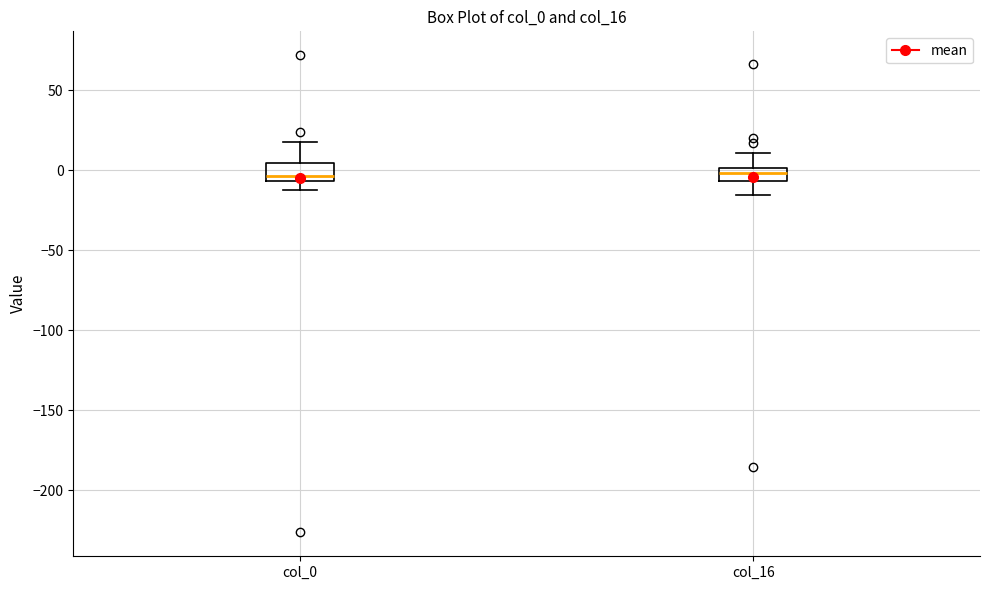

Reading left to right, read every box against the y-axis: the position of its median line, the range the box covers, and the ends of its whiskers. The values are not printed on the chart, so give them approximately, as read against the axis.

col_0: median -5 (just above the box's lower edge), box -5 to 5, whiskers -10 to 20
col_16: median 0 (inside the box), box -5 to 0, whiskers -15 to 10